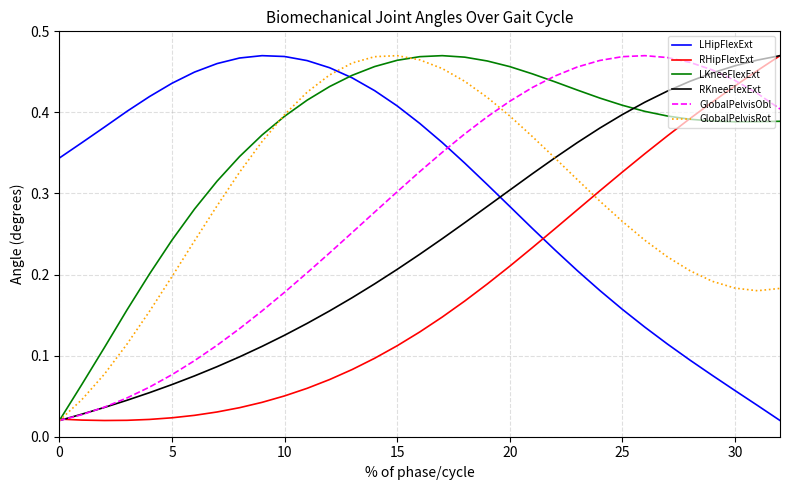

How many times do GlobalPelvisRot and LHipFlexExt cross each other?

1